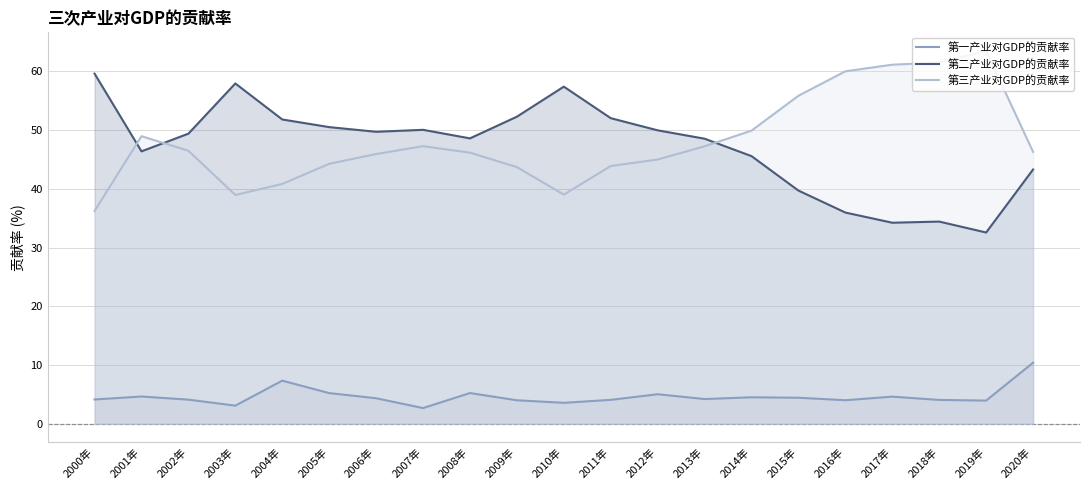

Reading right to left, extract all data points from this chart.

第一产业对GDP的贡献率: 10.4	3.9	4.1	4.6	4.0	4.4	4.5	4.2	5.0	4.1	3.6	4.0	5.2	2.7	4.4	5.2	7.3	3.1	4.1	4.6	4.1
第二产业对GDP的贡献率: 43.3	32.6	34.4	34.2	36.0	39.7	45.6	48.5	50.0	52.0	57.4	52.3	48.6	50.1	49.7	50.5	51.8	57.9	49.4	46.4	59.6
第三产业对GDP的贡献率: 46.3	63.5	61.5	61.1	60.0	55.9	49.9	47.2	45.0	43.9	39.0	43.7	46.2	47.3	45.9	44.3	40.8	39.0	46.5	49.0	36.2